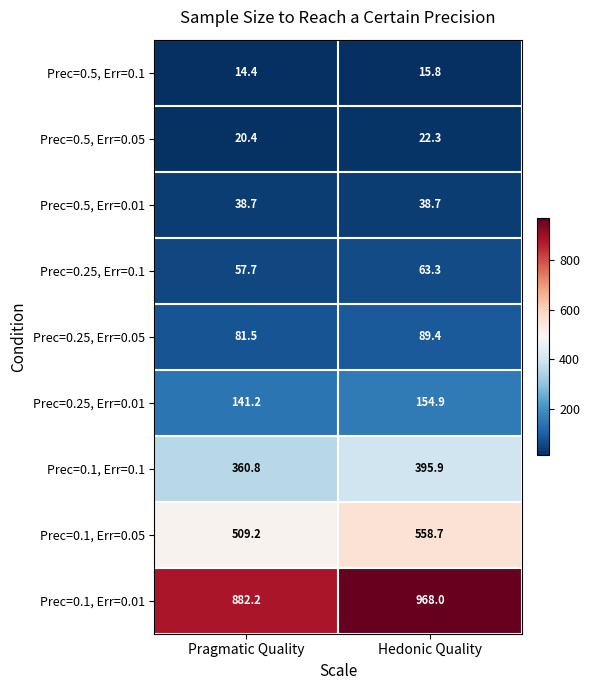

Reading left to right, extract all data points from this chart.

Prec=0.5, Err=0.1: 14.4	15.8
Prec=0.5, Err=0.05: 20.4	22.3
Prec=0.5, Err=0.01: 38.7	38.7
Prec=0.25, Err=0.1: 57.7	63.3
Prec=0.25, Err=0.05: 81.5	89.4
Prec=0.25, Err=0.01: 141.2	154.9
Prec=0.1, Err=0.1: 360.8	395.9
Prec=0.1, Err=0.05: 509.2	558.7
Prec=0.1, Err=0.01: 882.2	968.0